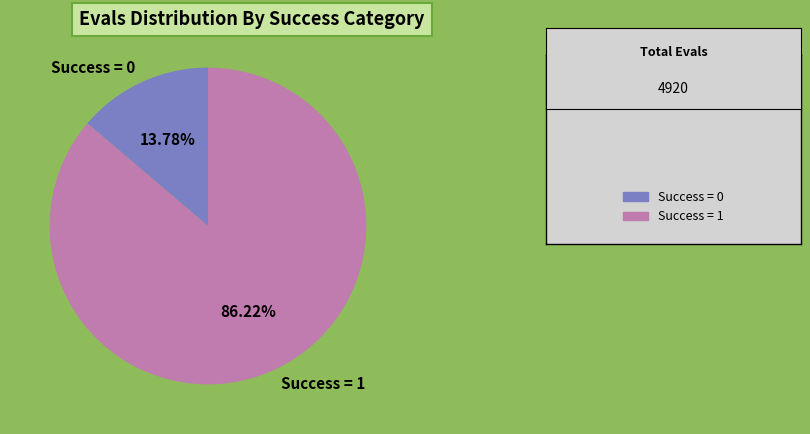

Which category accounts for the majority?

Success = 1